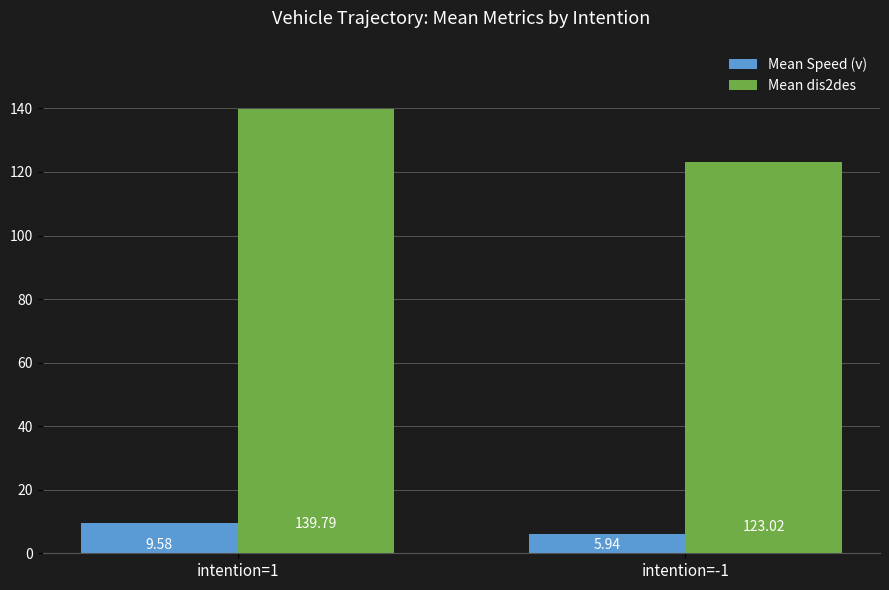

Which series has the largest total across all categories?

Mean dis2des